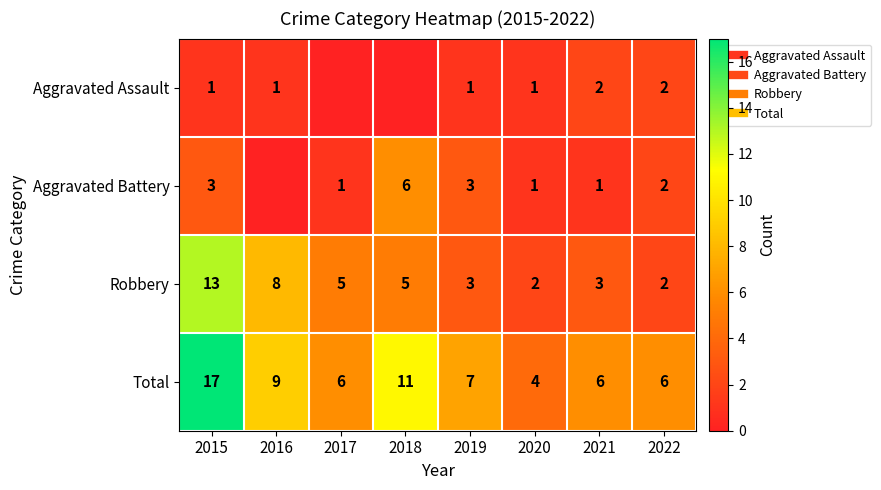

Rank the series at 2015 from lowest to highest value.

Aggravated Assault, Aggravated Battery, Robbery, Total